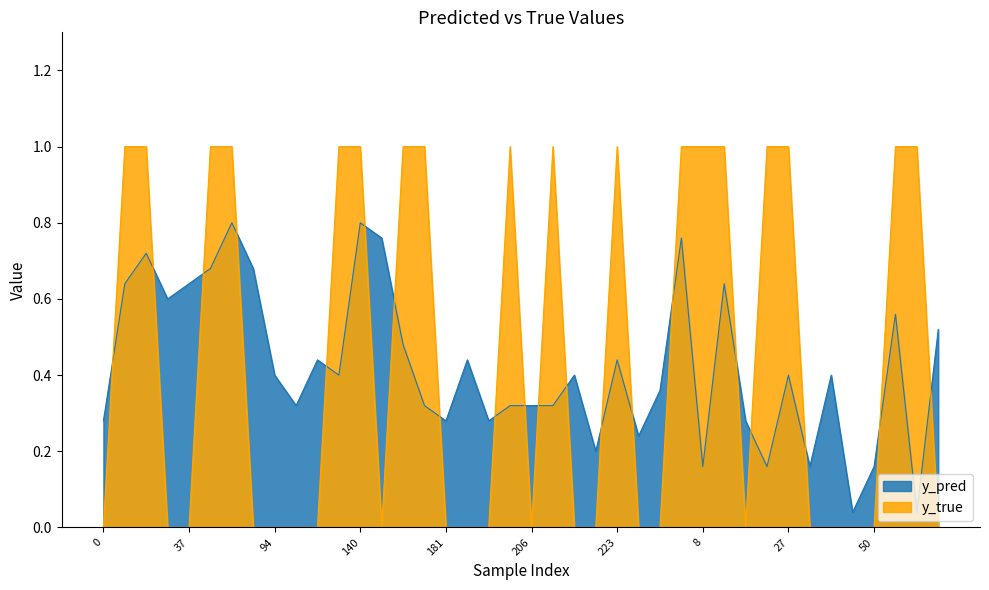

What is the difference between the y_pred values at 57 and 71?

0.2